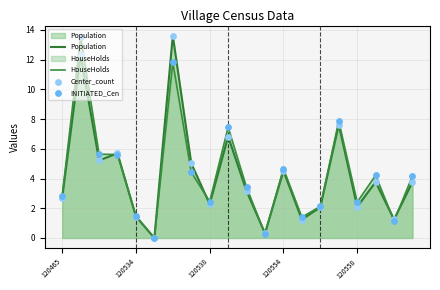

How many lines are shown in the chart?

2